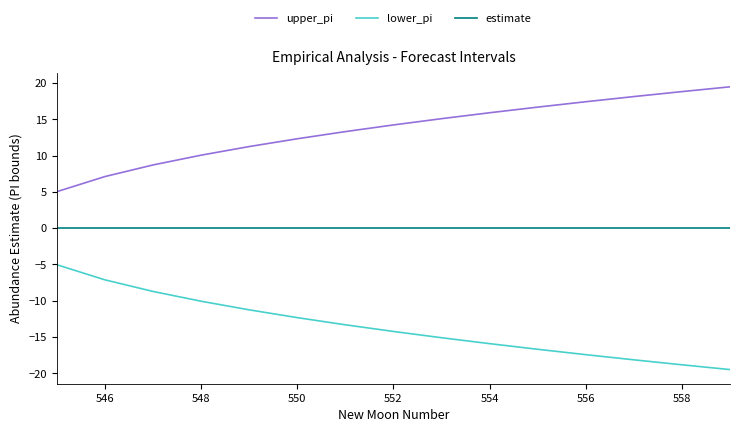

Rank the series by their maximum value, from lowest to highest.

lower_pi, estimate, upper_pi